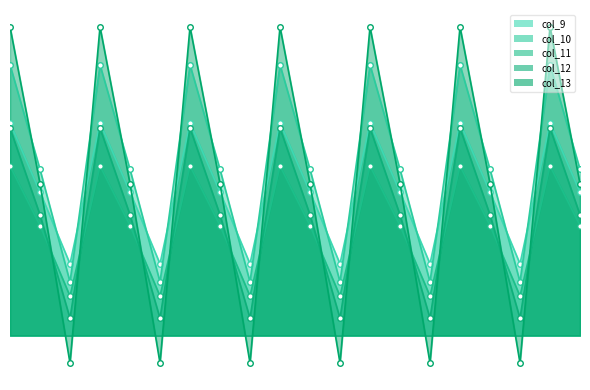

Between 0.1 and 5.1, which series saw the biggest shift?

col_9